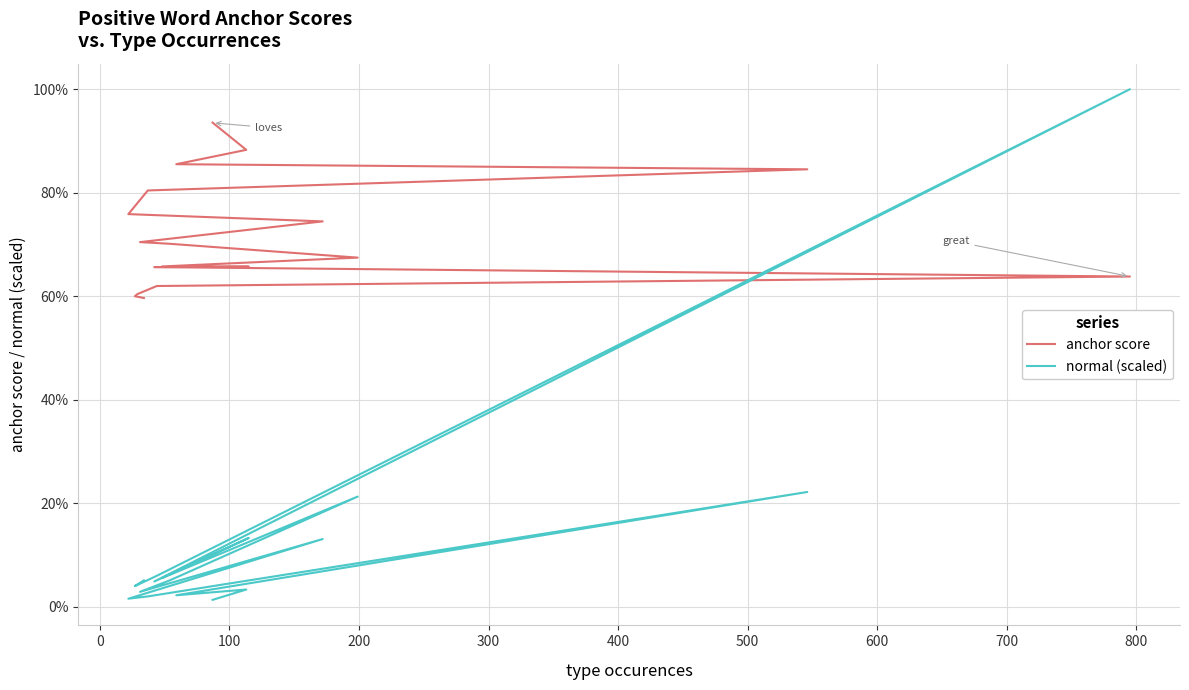

Count the anchor score values in the range 0 to 1.

18